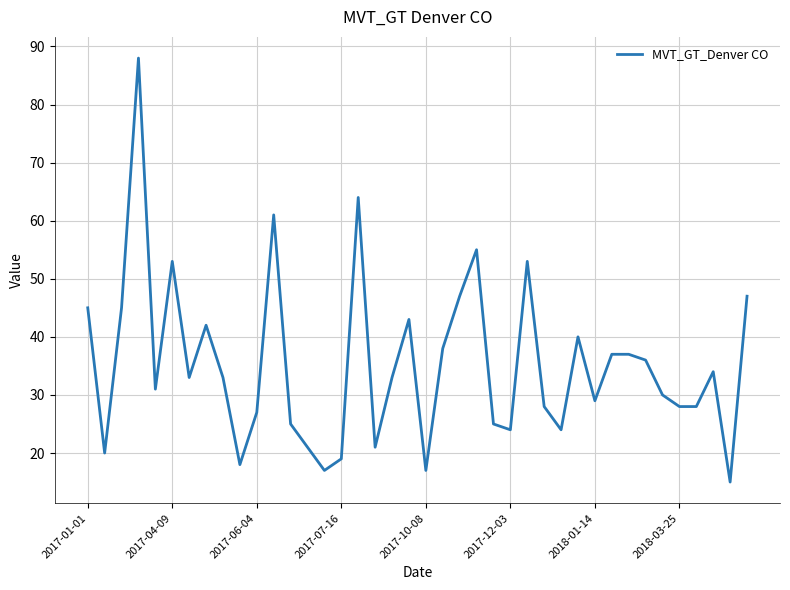

True or false: there are more than 1 points higher than both neighbors.

True